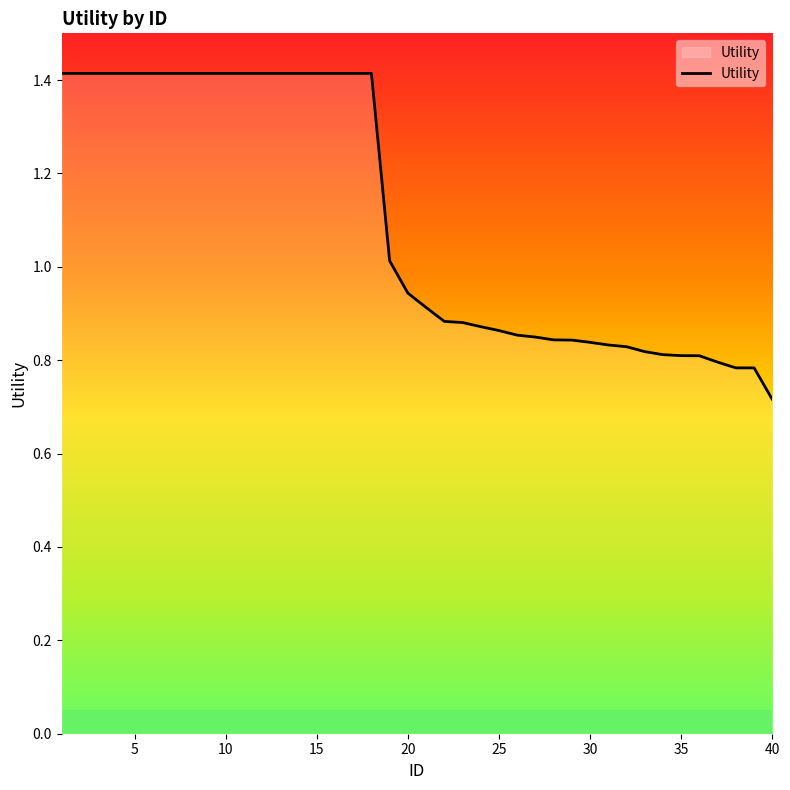

What is the greatest value displayed?

1.4